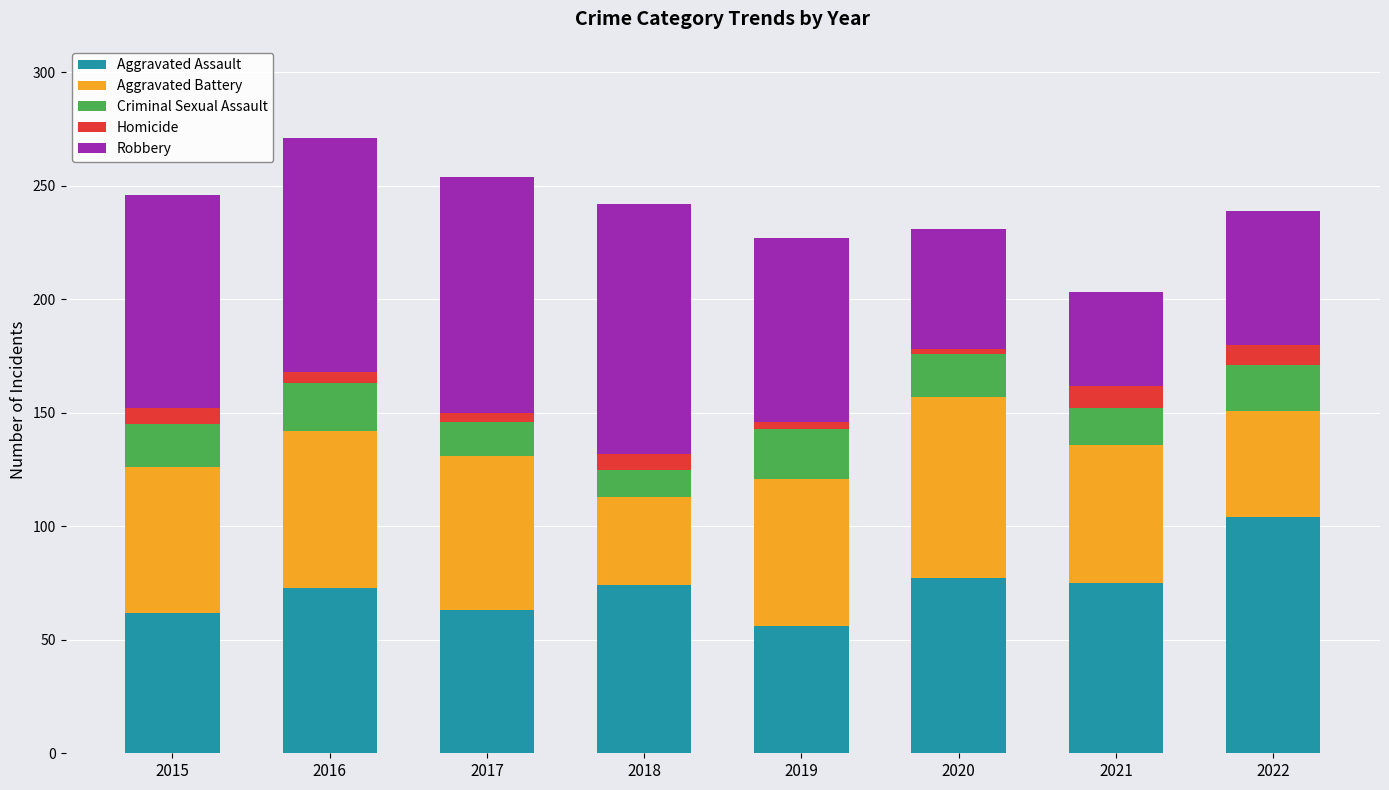

How many bars are there in total?

8